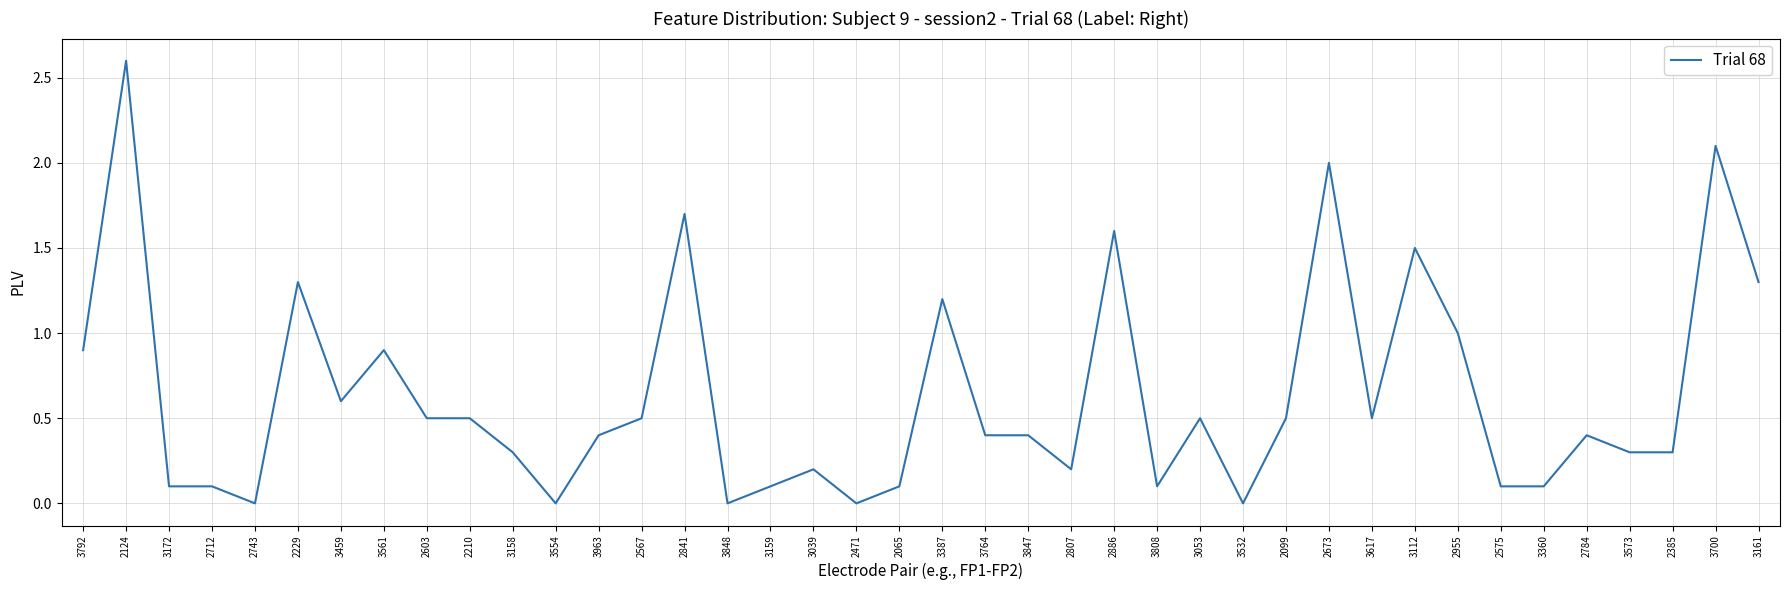

Reading right to left, what are all the values shown in this chart?

3161=1.3	3700=2.1	2385=0.3	3573=0.3	2784=0.4	3360=0.1	2575=0.1	2955=1.0	3112=1.5	3617=0.5	2673=2.0	2099=0.5	3532=0.0	3053=0.5	3808=0.1	2886=1.6	2807=0.2	3847=0.4	3764=0.4	3387=1.2	2065=0.1	2471=0.0	3039=0.2	3159=0.1	3848=0.0	2841=1.7	2567=0.5	3963=0.4	3554=0.0	3158=0.3	2210=0.5	2603=0.5	3561=0.9	3459=0.6	2229=1.3	2743=0.0	2712=0.1	3172=0.1	2124=2.6	3792=0.9